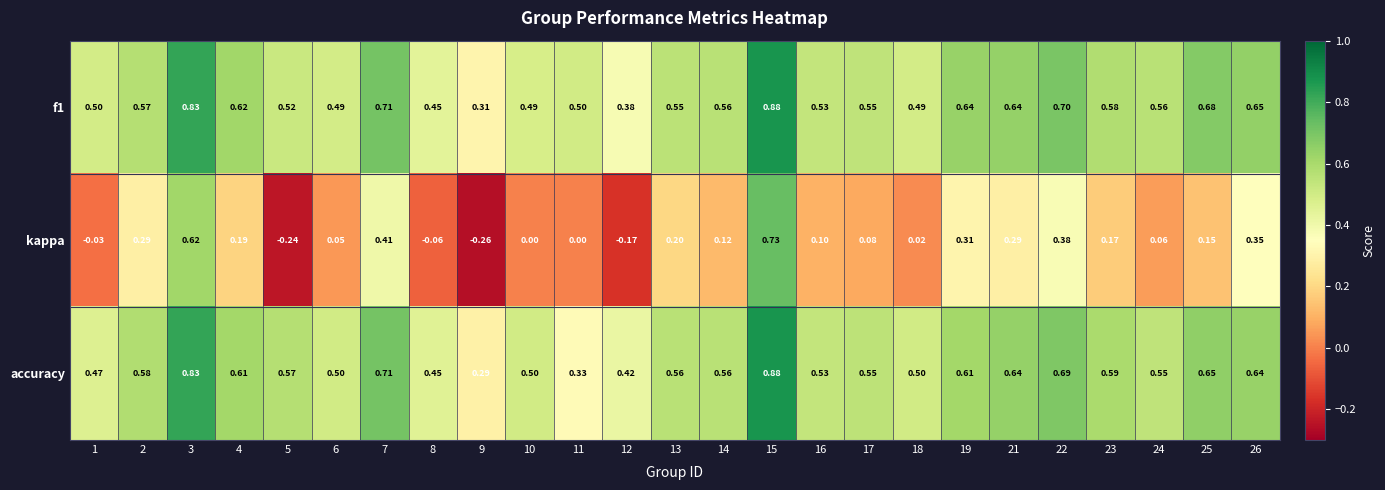

Which series changed the most between 12 and 21?

kappa